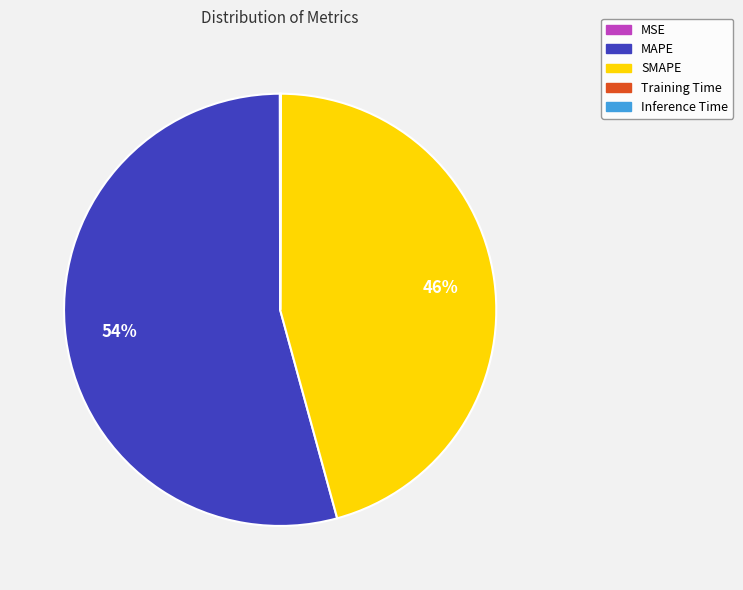

To the nearest percent, what is the average slice percentage?

20%